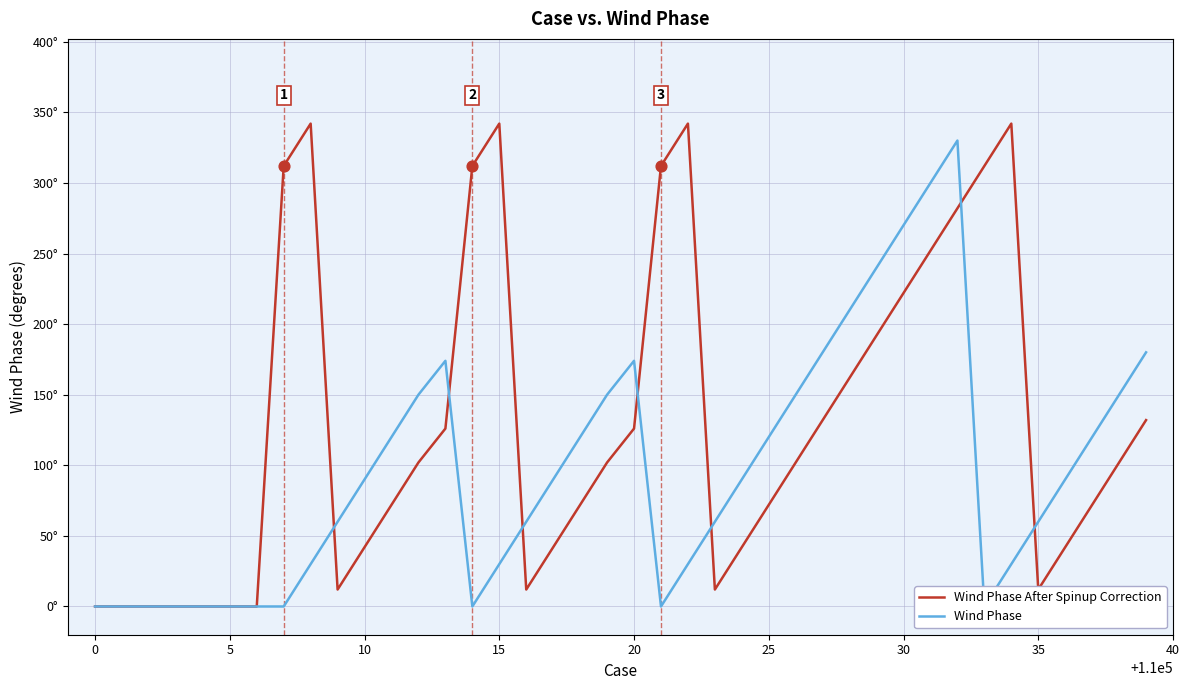

Which series has the largest total across all categories?

Wind Phase After Spinup Correction